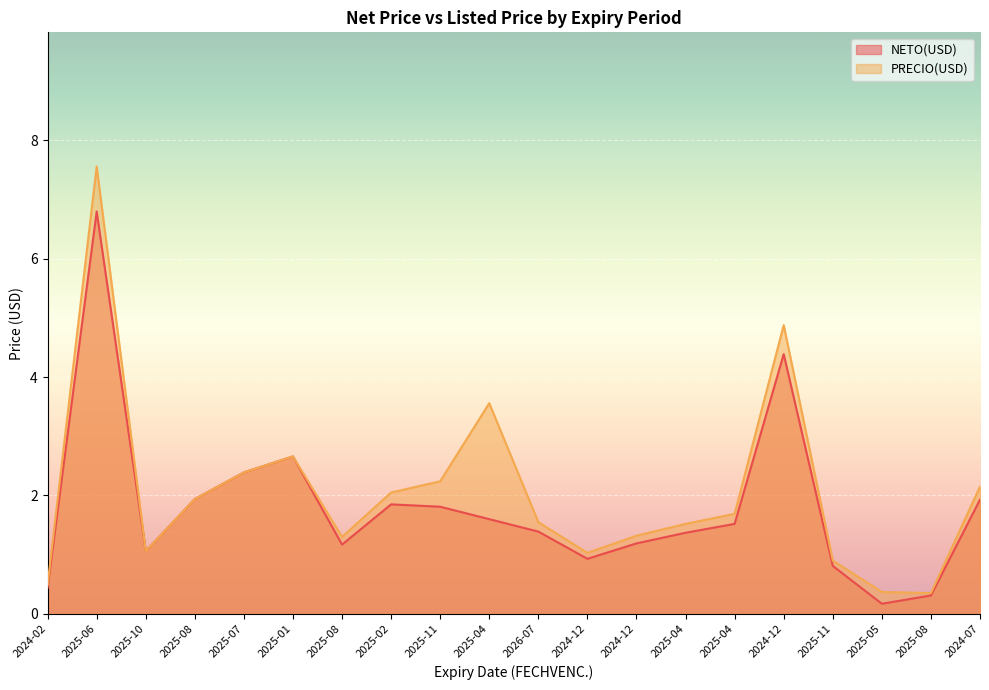

What is the sum of all PRECIO(USD) values?

41.0